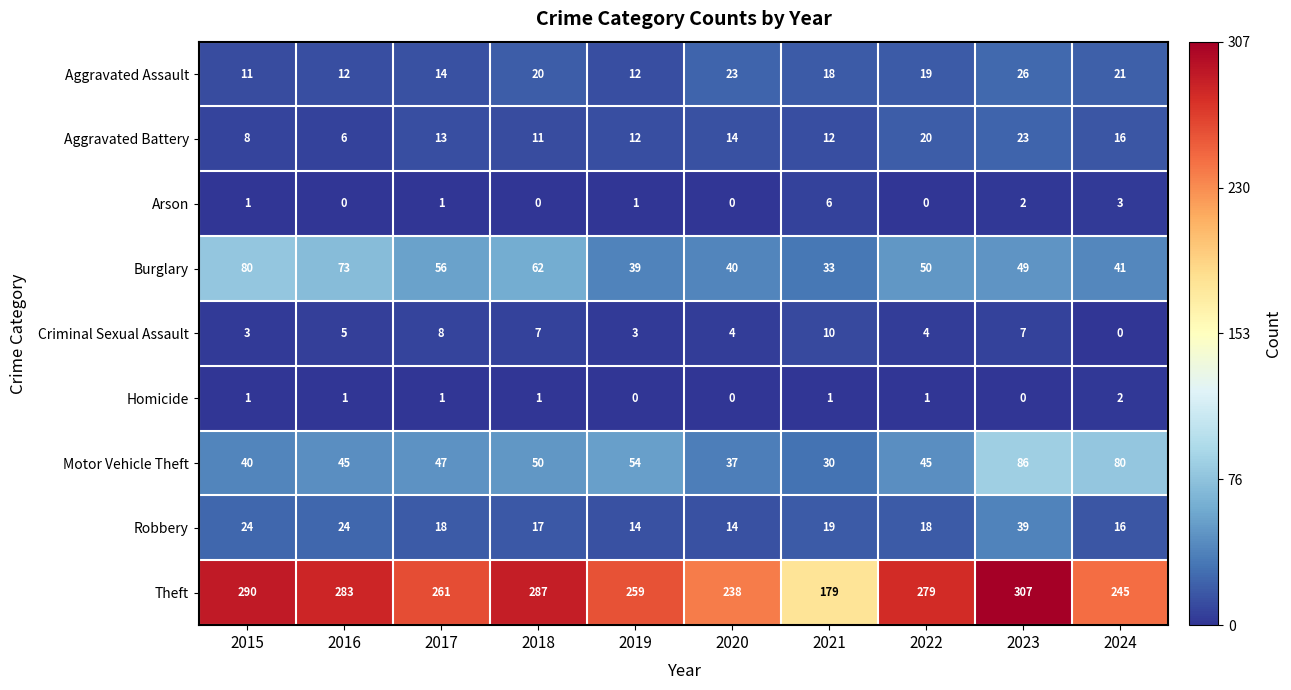

Which series has the widest spread of values?

Theft